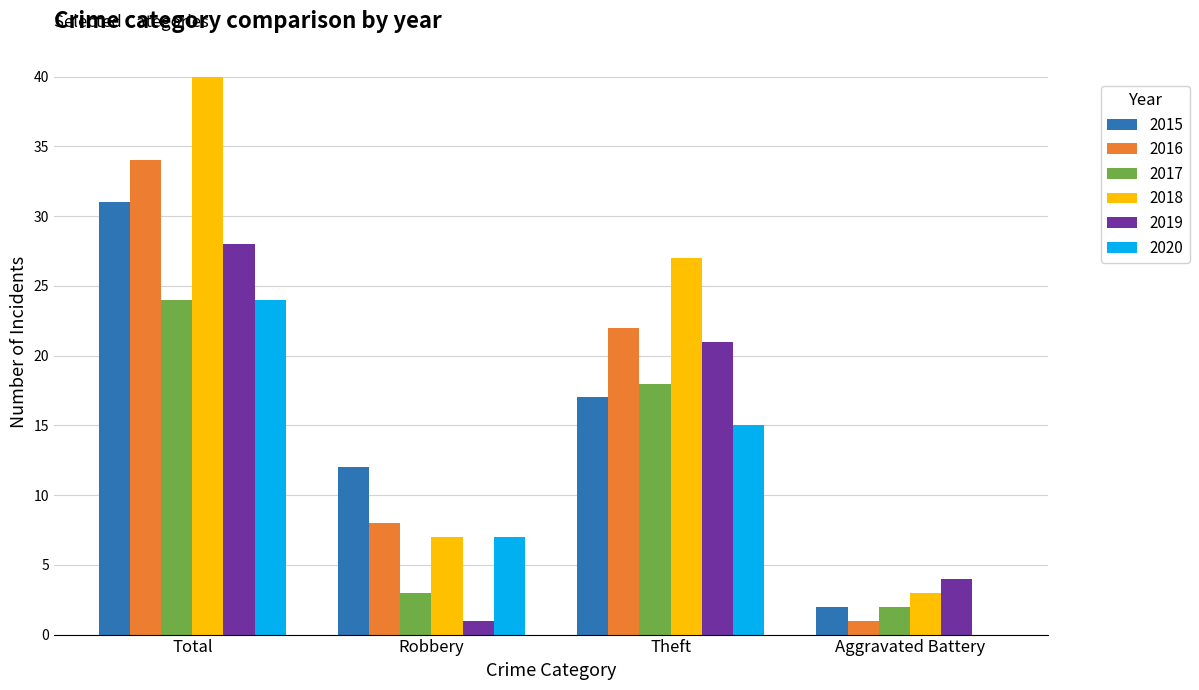

What is the difference between the 2020 values at Robbery and Theft?

8